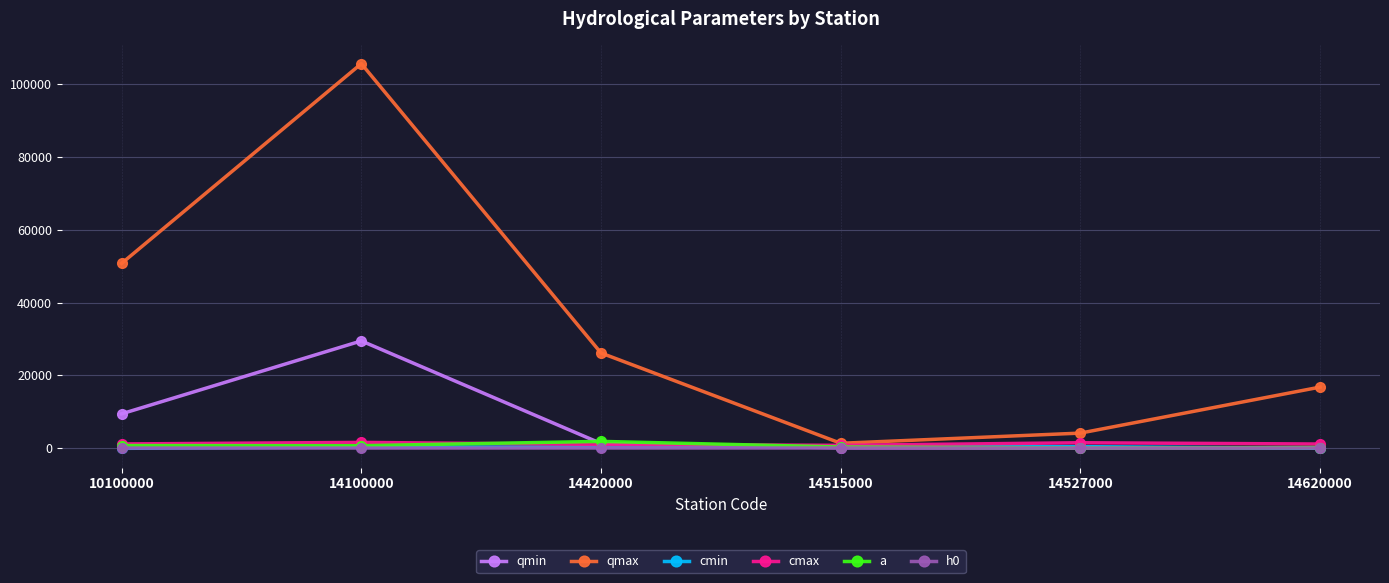

Which label corresponds to the largest value in the chart?

14100000